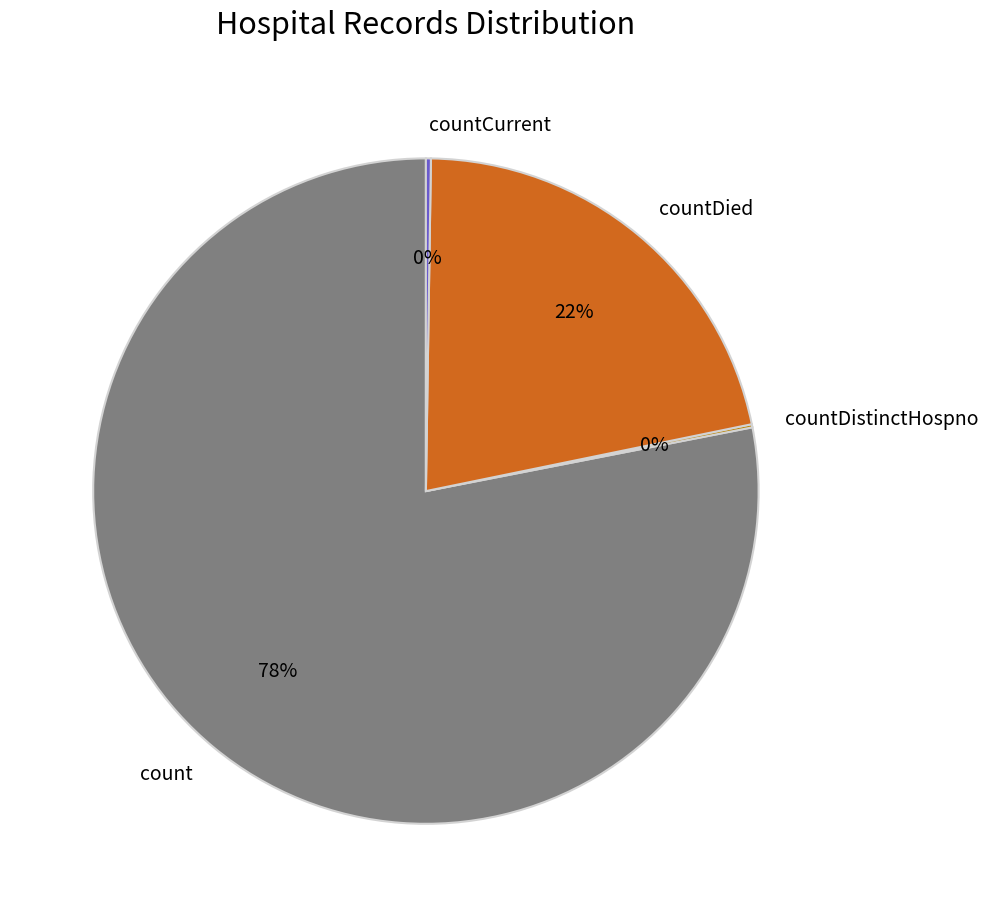

True or false: countDied accounts for 35% of the total.

False